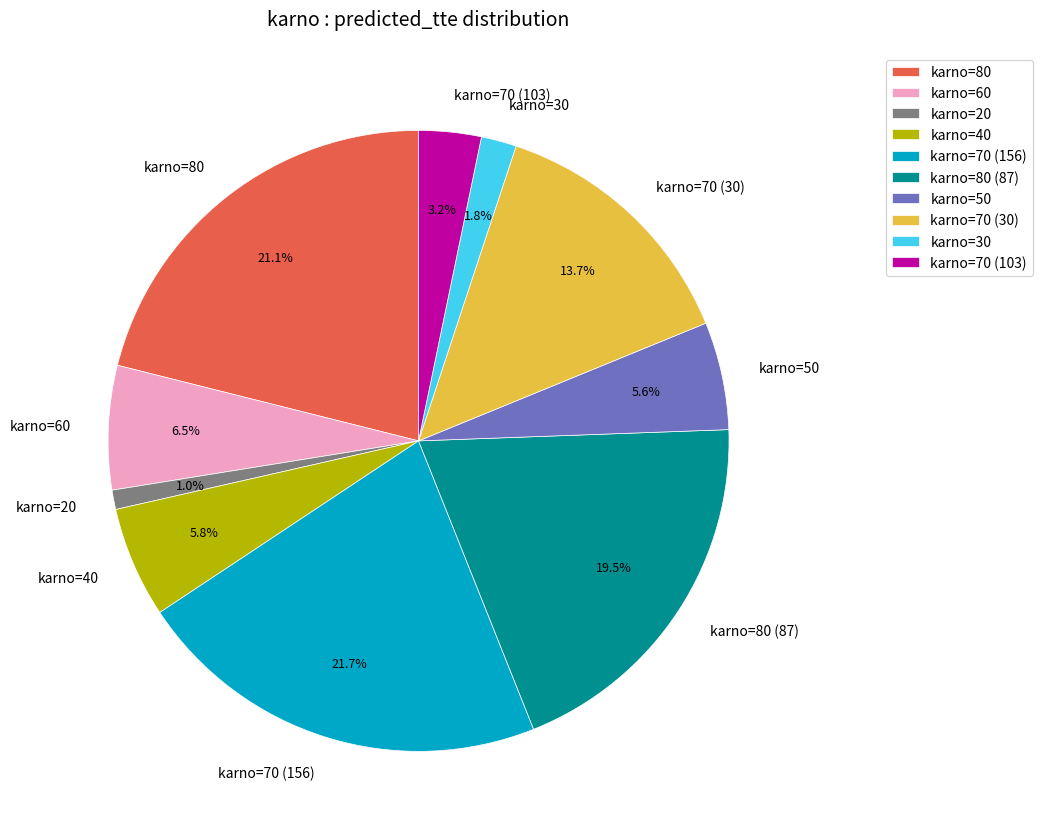

Count the number of slices in the pie.

10